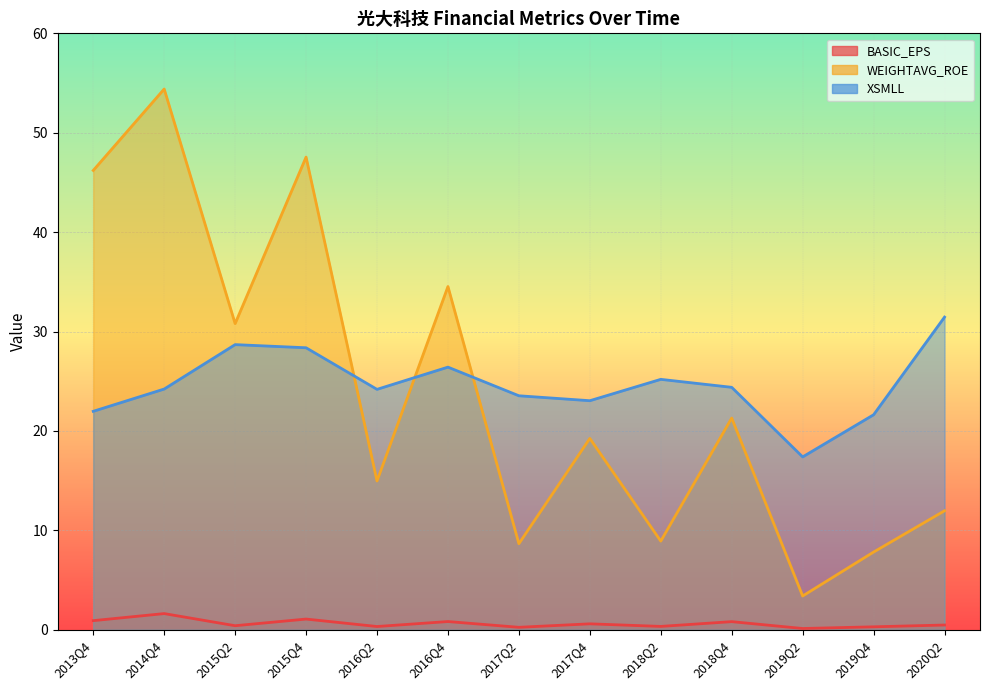

Reading left to right, transcribe all the data shown in this chart.

BASIC_EPS: 2013Q4=0.9	2014Q4=1.6	2015Q2=0.4	2015Q4=1.1	2016Q2=0.3	2016Q4=0.8	2017Q2=0.2	2017Q4=0.6	2018Q2=0.3	2018Q4=0.8	2019Q2=0.1	2019Q4=0.3	2020Q2=0.5
WEIGHTAVG_ROE: 2013Q4=46.2	2014Q4=54.4	2015Q2=30.8	2015Q4=47.5	2016Q2=15.0	2016Q4=34.5	2017Q2=8.7	2017Q4=19.2	2018Q2=8.9	2018Q4=21.3	2019Q2=3.4	2019Q4=7.8	2020Q2=12.0
XSMLL: 2013Q4=22.0	2014Q4=24.2	2015Q2=28.7	2015Q4=28.4	2016Q2=24.2	2016Q4=26.4	2017Q2=23.5	2017Q4=23.0	2018Q2=25.2	2018Q4=24.4	2019Q2=17.4	2019Q4=21.6	2020Q2=31.5